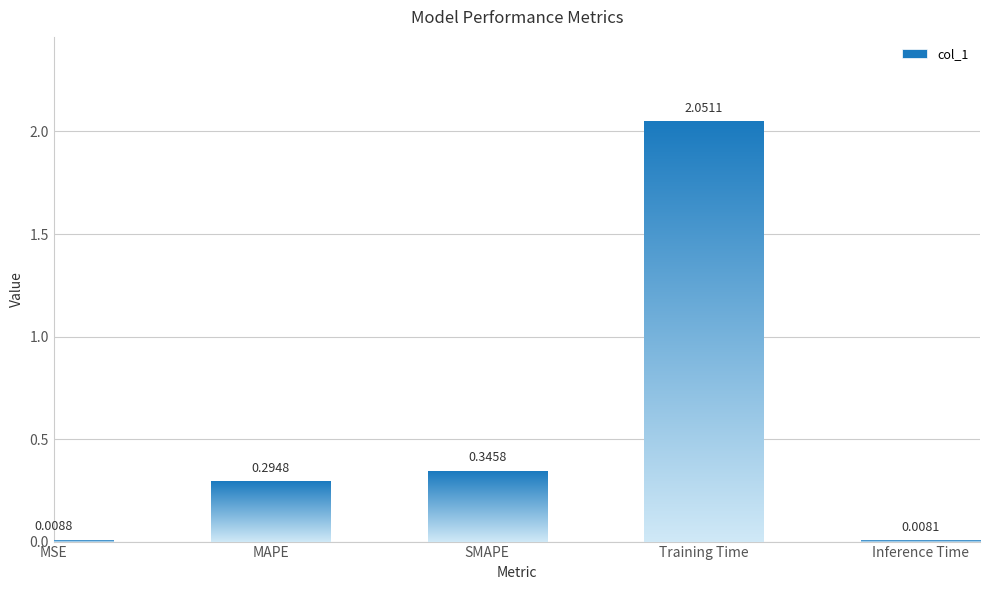

List the labels in order of value, largest first.

Training Time, SMAPE, MAPE, MSE, Inference Time